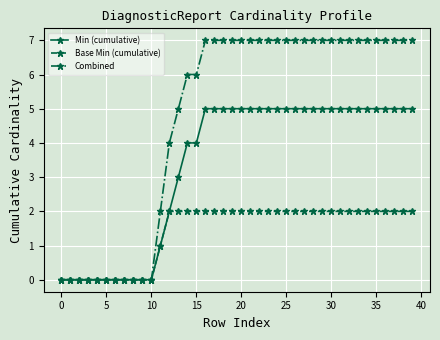

Reading left to right, what are all the values shown in this chart?

Min (cumulative): 0	0	0	0	0	0	0	0	0	0	0	1	2	3	4	4	5	5	5	5	5	5	5	5	5	5	5	5	5	5	5	5	5	5	5	5	5	5	5	5
Base Min (cumulative): 0	0	0	0	0	0	0	0	0	0	0	1	2	2	2	2	2	2	2	2	2	2	2	2	2	2	2	2	2	2	2	2	2	2	2	2	2	2	2	2
Combined: 0	0	0	0	0	0	0	0	0	0	0	2	4	5	6	6	7	7	7	7	7	7	7	7	7	7	7	7	7	7	7	7	7	7	7	7	7	7	7	7